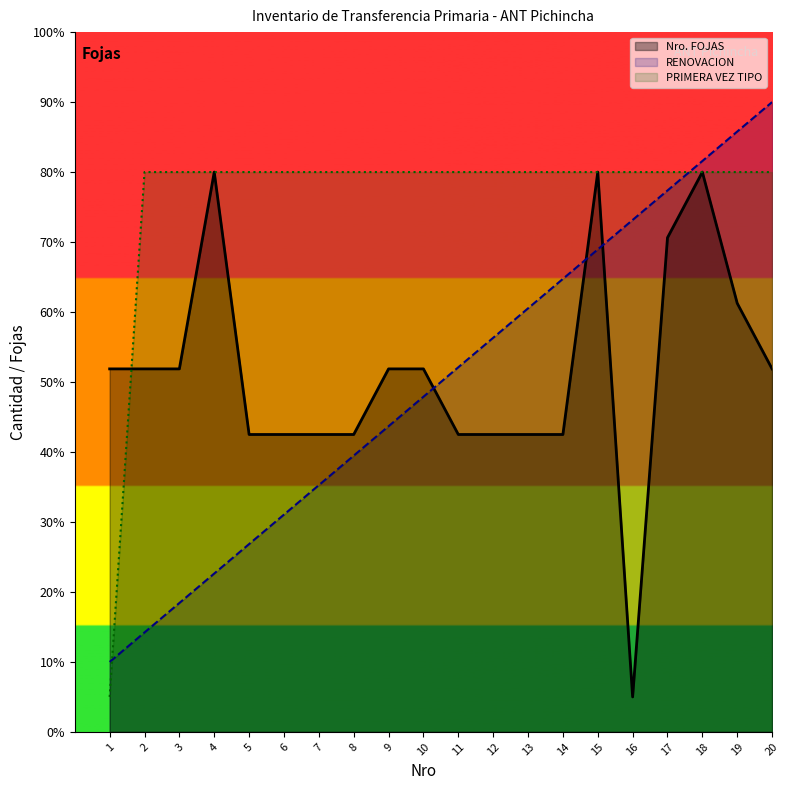

Does the chart have visible grid lines?

No